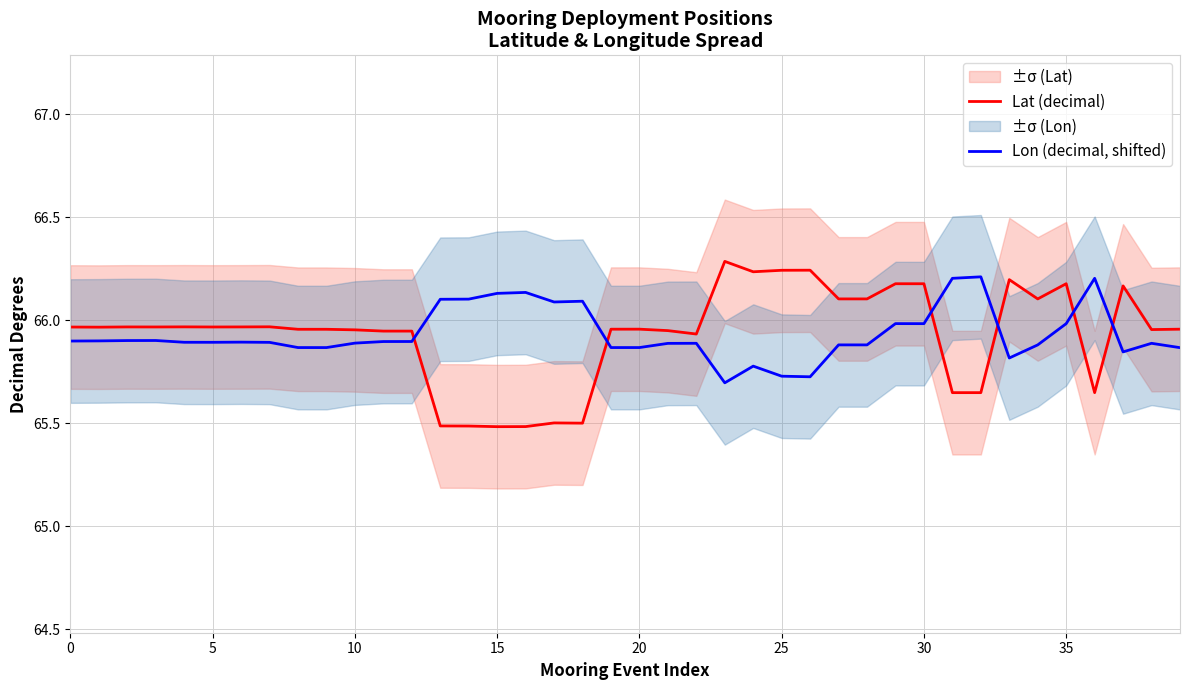

Is the value of Lon (decimal, shifted) at 39 greater than the value of Lat (decimal) at 21?

No